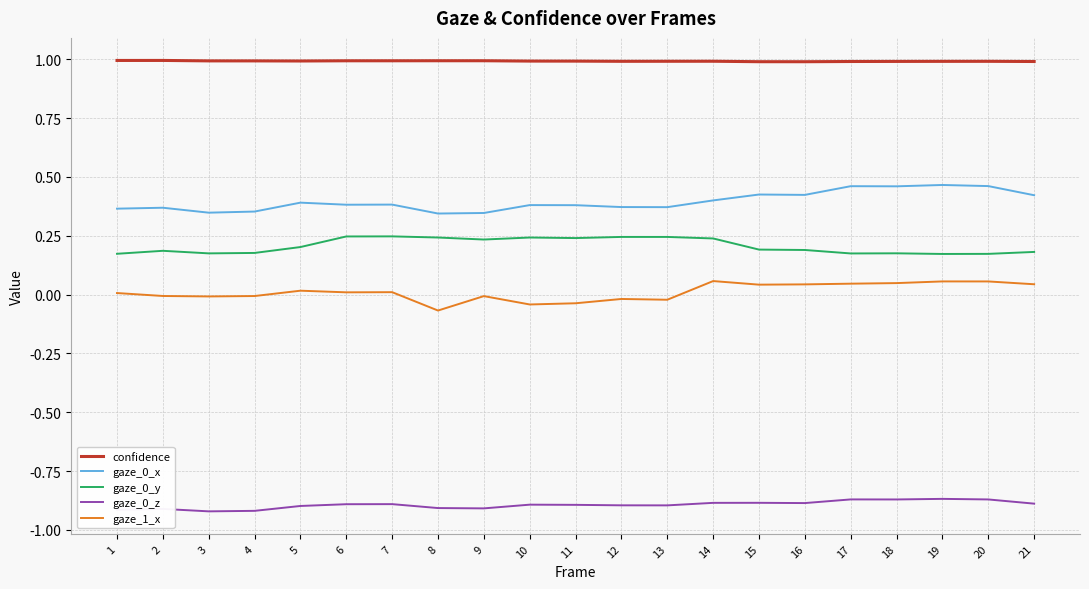

True or false: gaze_0_z and gaze_1_x intersect in this chart.

False